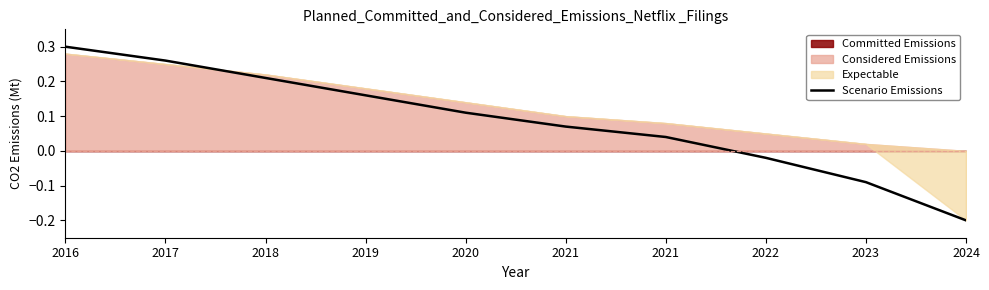

How many negative values are there?

3